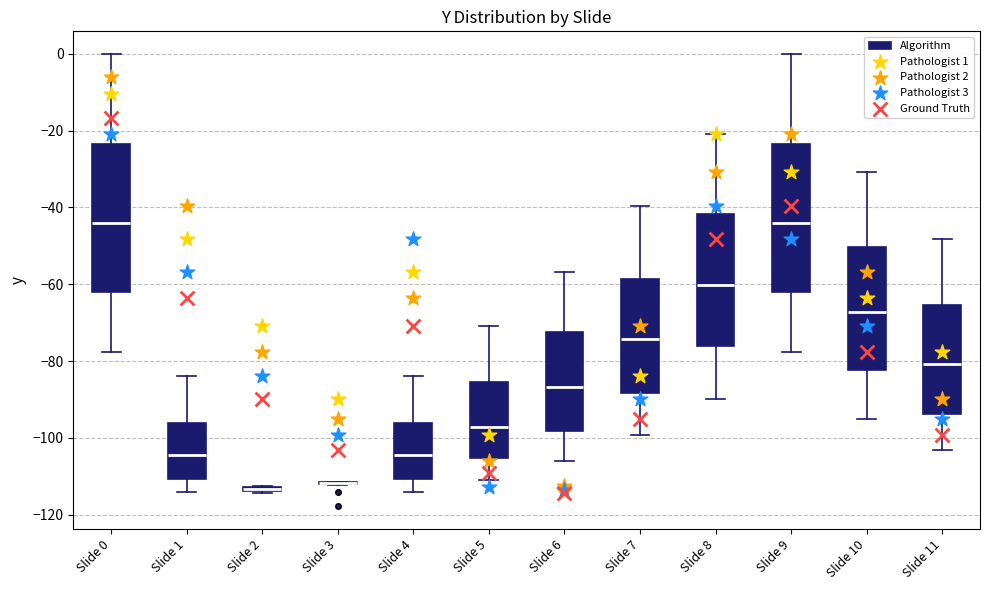

Where does the median line of the box for Slide 0 sit on the y-axis? The values are not printed on the chart, so give them approximately, as read against the axis.

-44